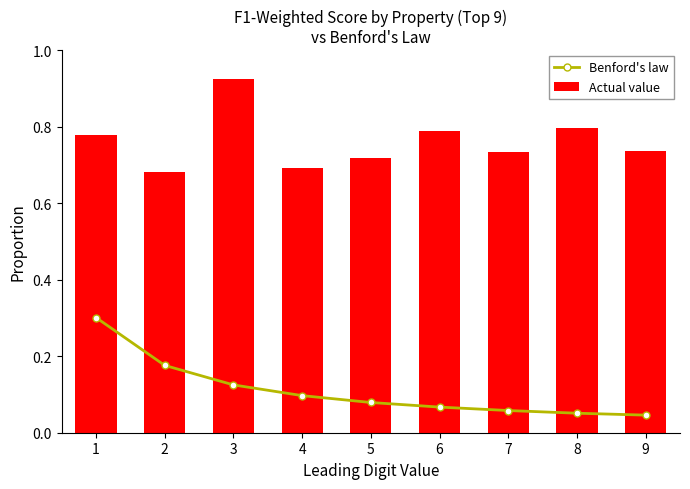

Reading right to left, what are all the values shown in this chart?

Benford's law: 0.0	0.1	0.1	0.1	0.1	0.1	0.1	0.2	0.3
Actual value: 0.7	0.8	0.7	0.8	0.7	0.7	0.9	0.7	0.8